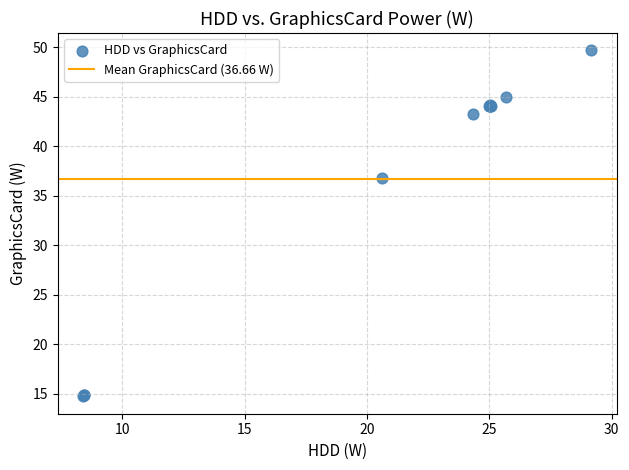

What Y value in the scatter plot is closest to 32?

36.8